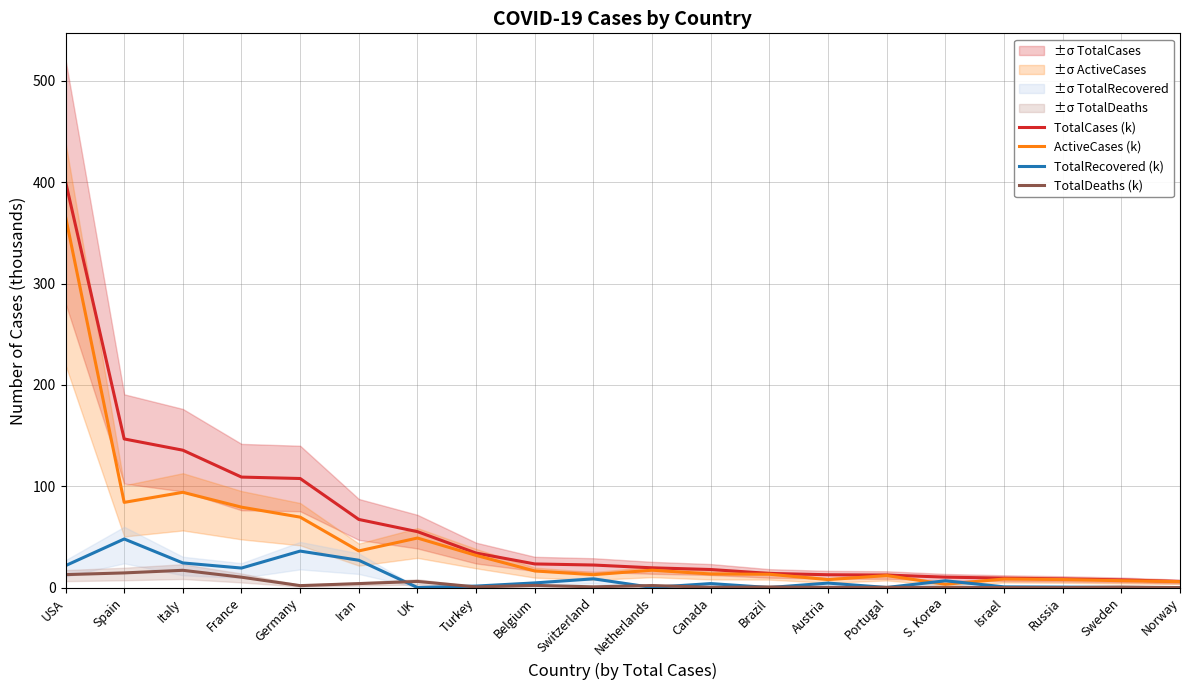

The value of TotalRecovered (k) at Israel is 1.4. True or false?

False